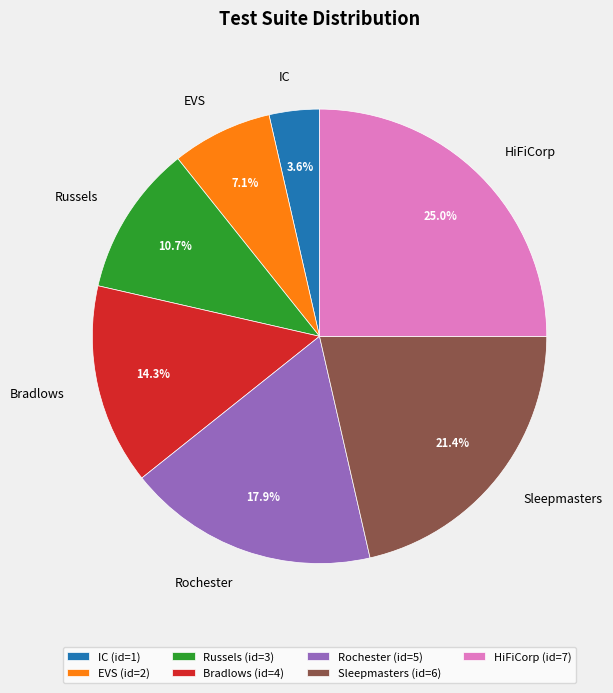

What is the ratio of the value at IC to the value at EVS?

0.5